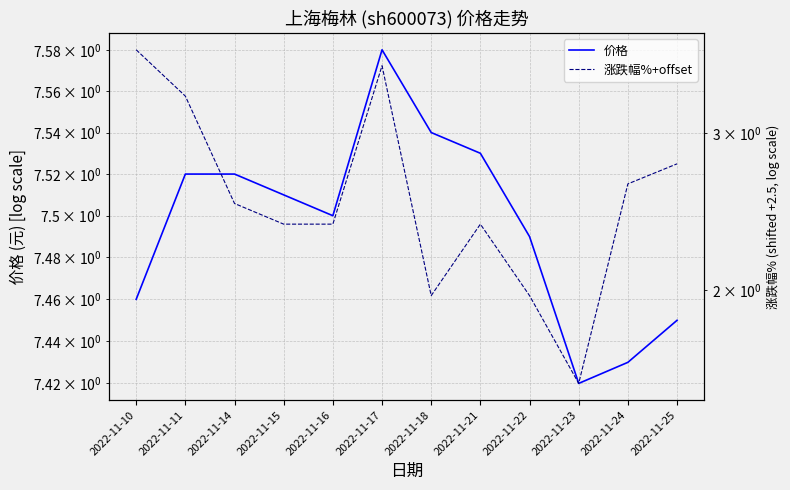

What is the difference between the second highest and second lowest values in the 涨跌幅%+offset series?

1.6